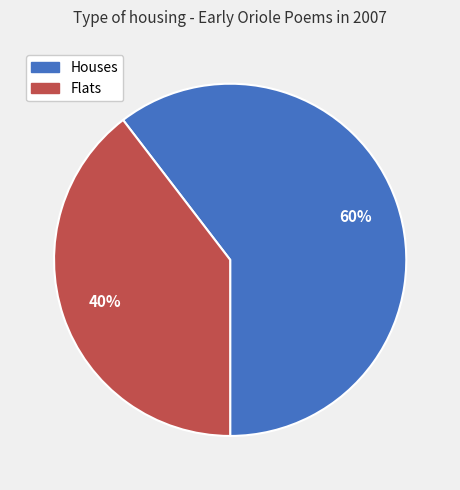

Is there a majority slice in this chart?

Yes